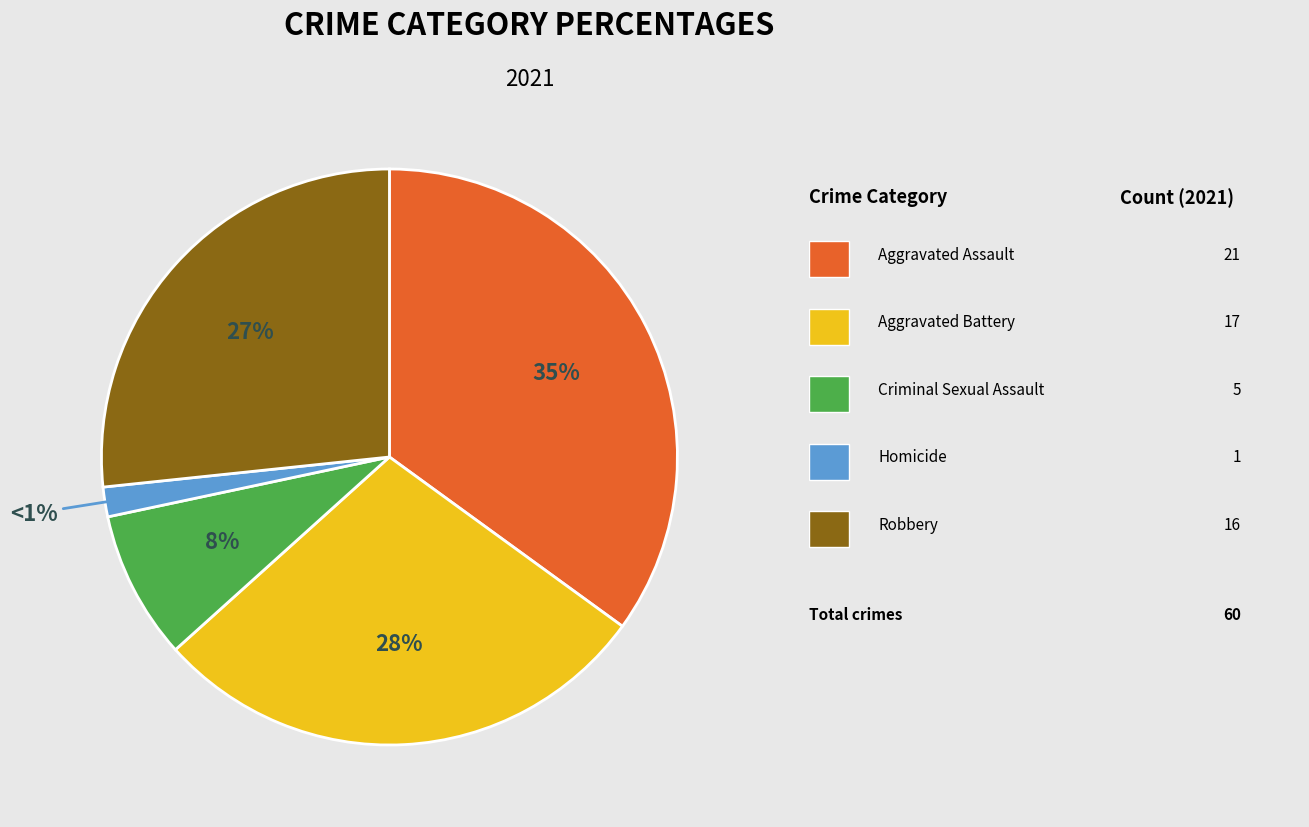

Is the sum of Criminal Sexual Assault and Aggravated Assault greater than half?

No